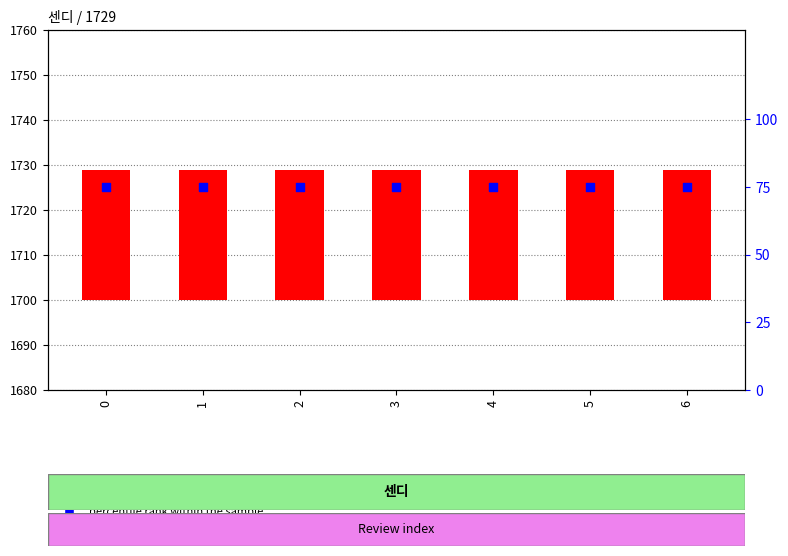

Which series reaches the maximum Y coordinate?

percentile rank within the sample